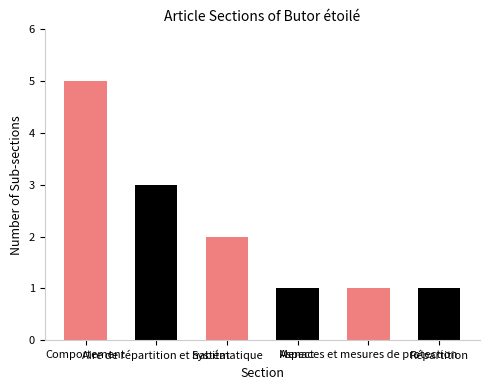

Count the values in the range 1 to 3.

5